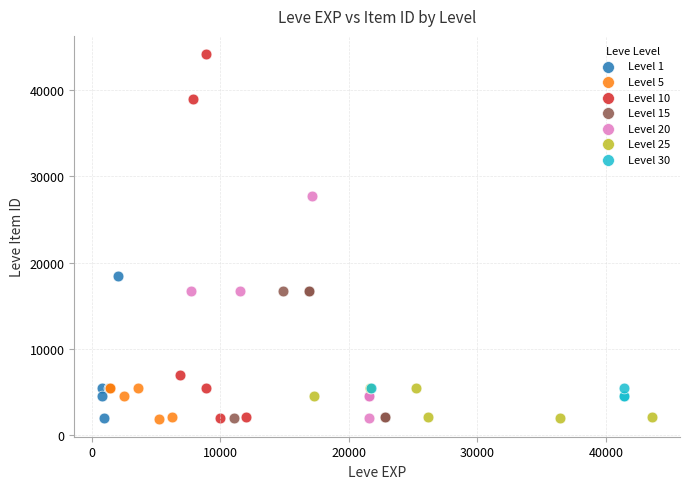

Which series contains the highest Y value?

Level 10